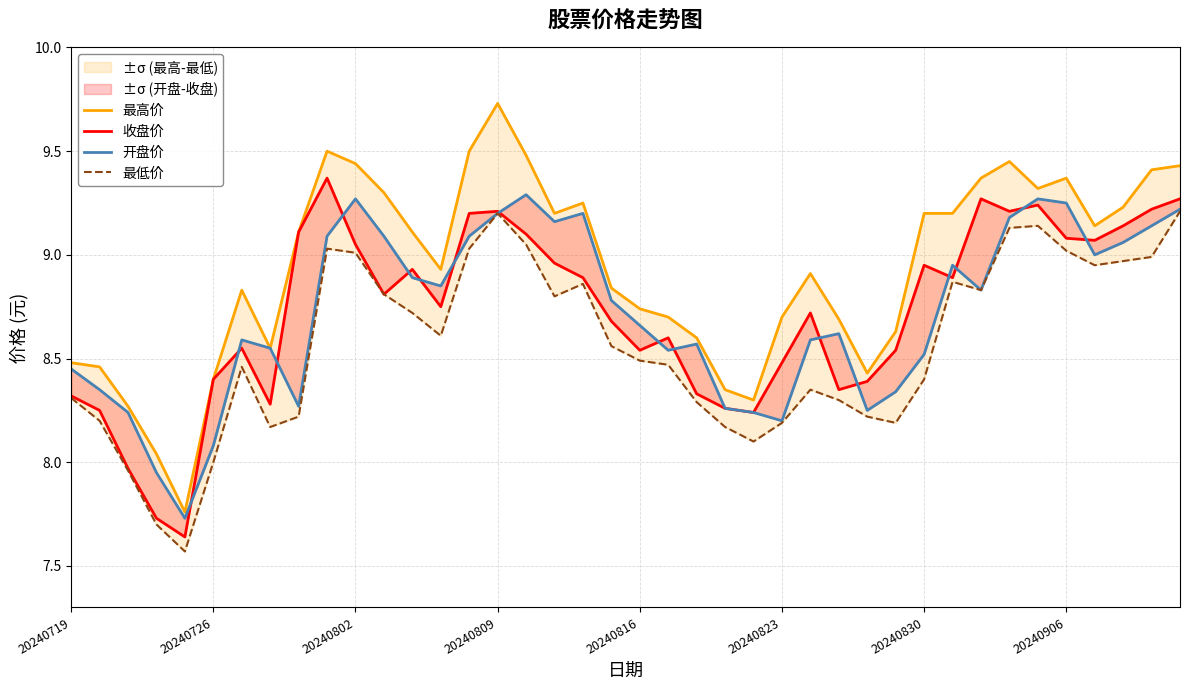

At 20240823, list the series in order from largest to smallest.

最高价, 收盘价, 开盘价, 最低价